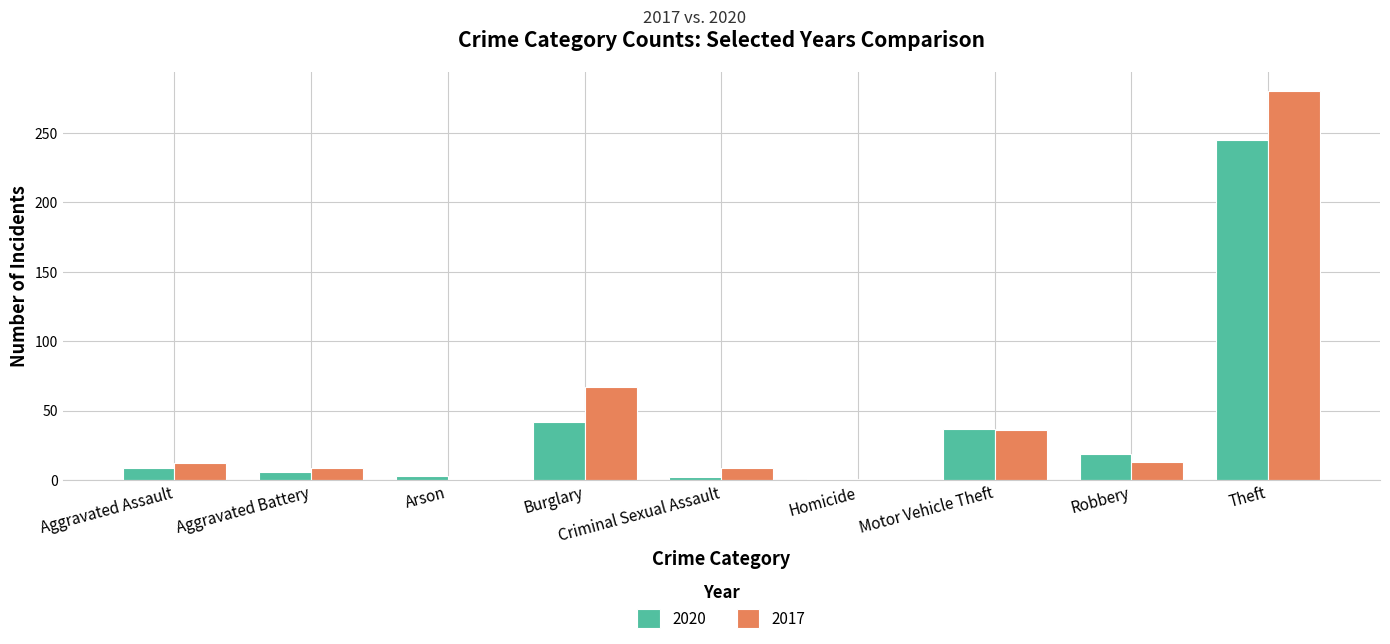

What is the difference between the second highest and minimum values in the 2020 series?

41